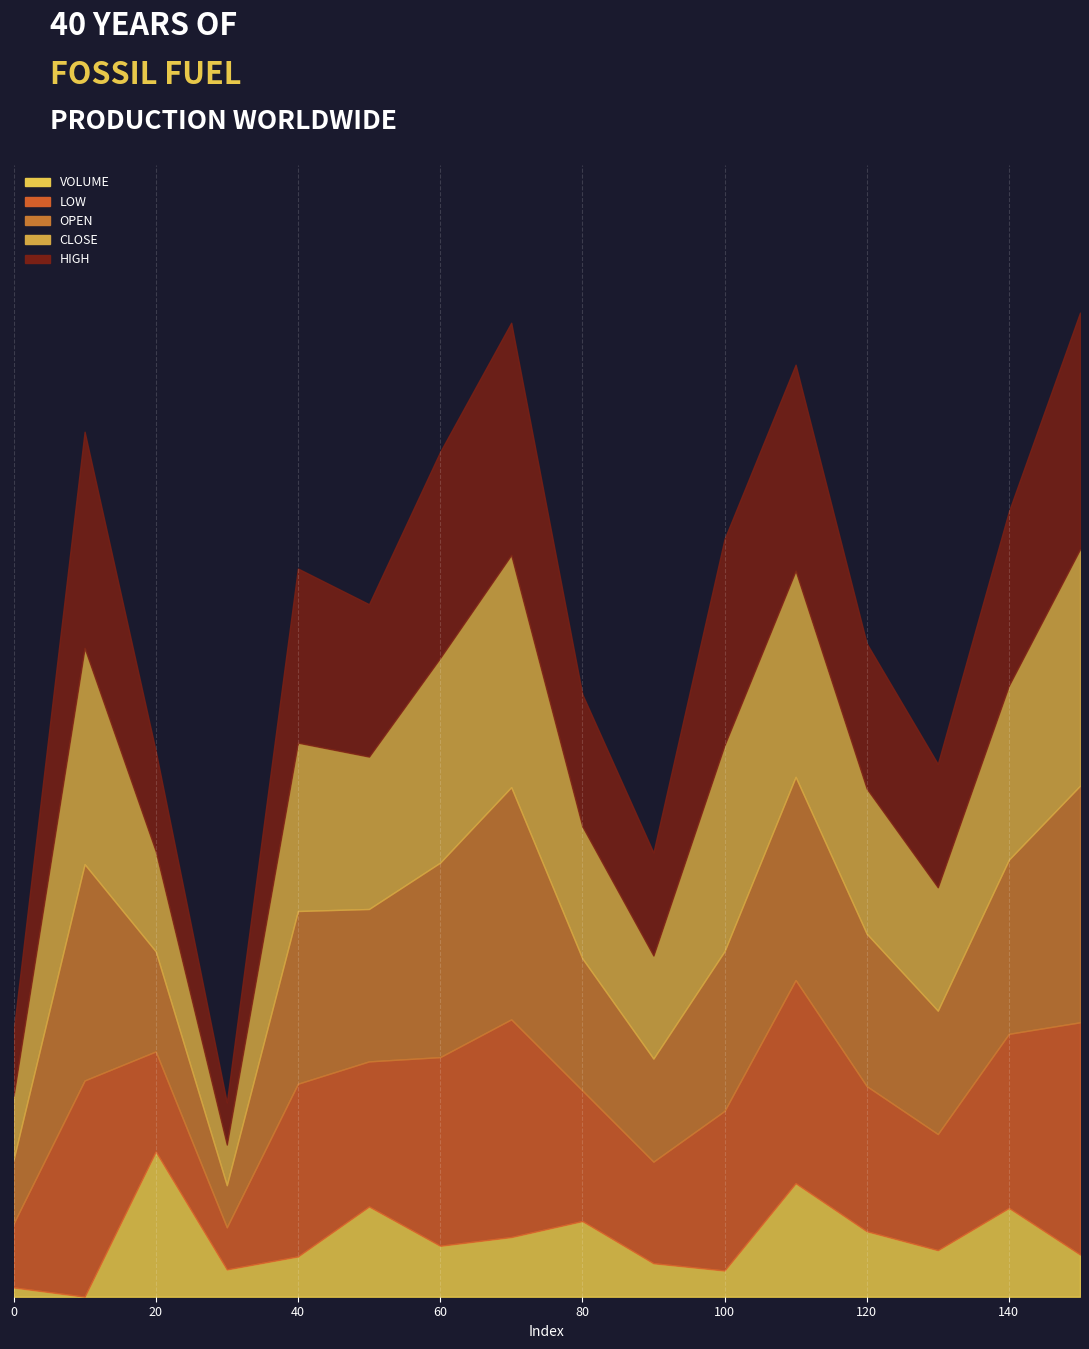

Does the chart display data point markers on the line(s)?

No